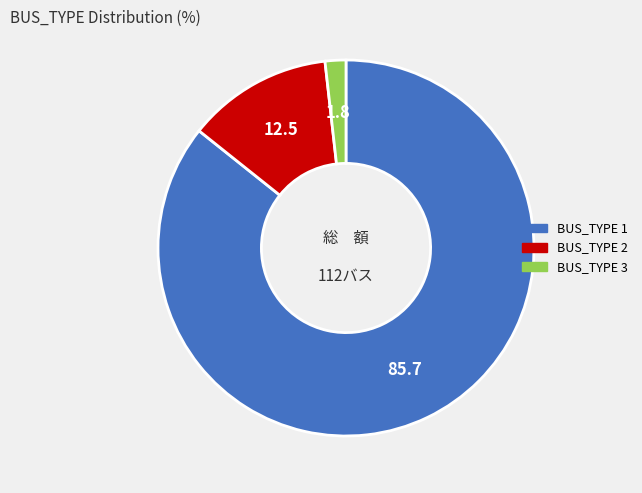

Which category accounts for the majority?

BUS_TYPE 1